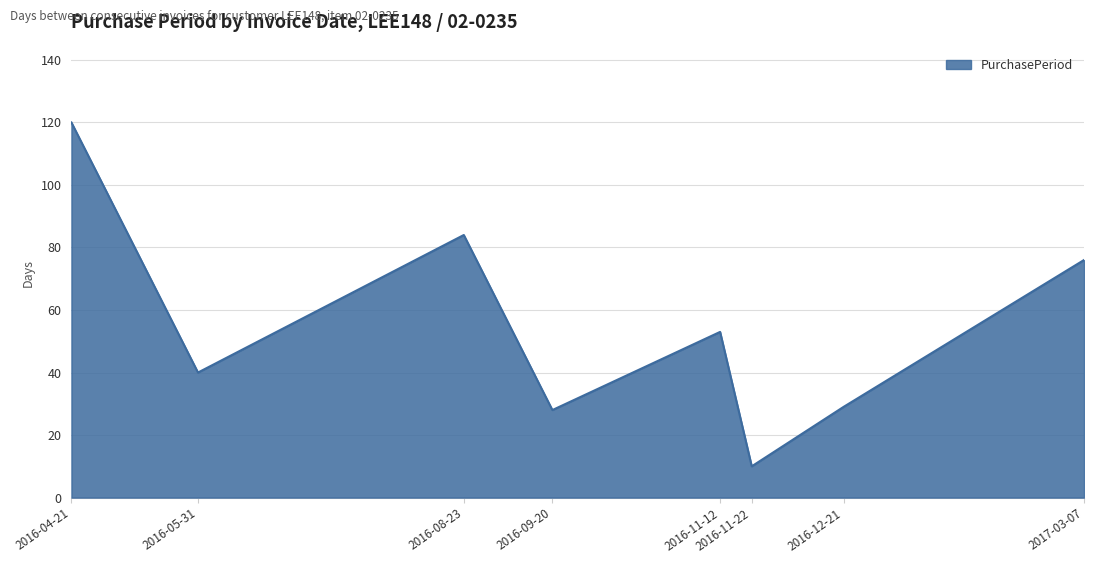

What is the change in value from 2016-11-12 to 2016-11-22?

-43